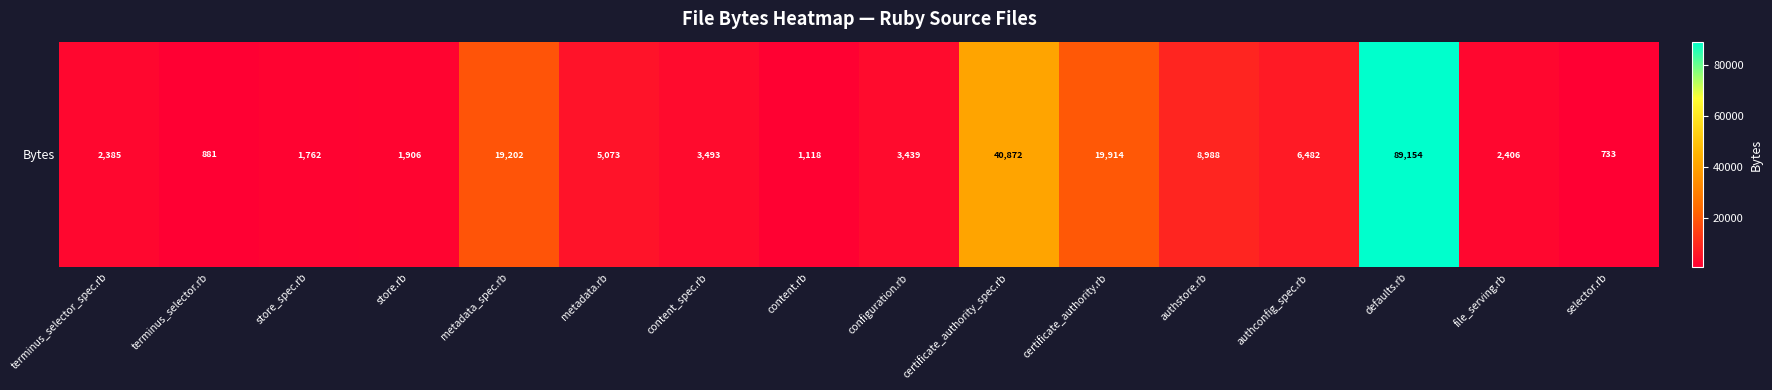

The chart shows a value of 3493 at content_spec.rb. True or false?

True